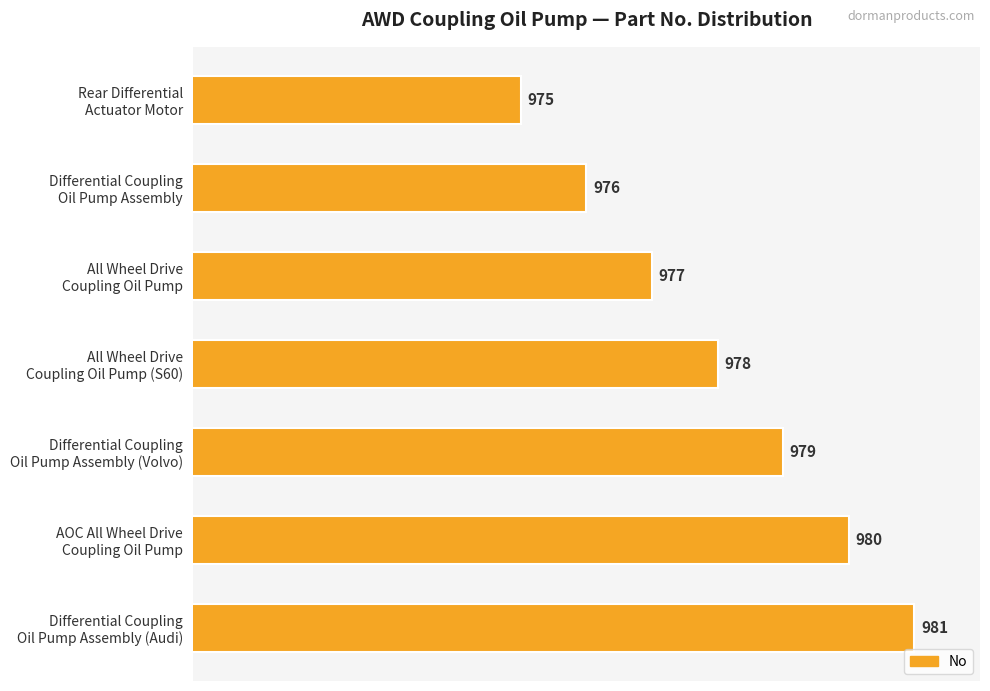

What is the difference between the maximum and minimum values?

6